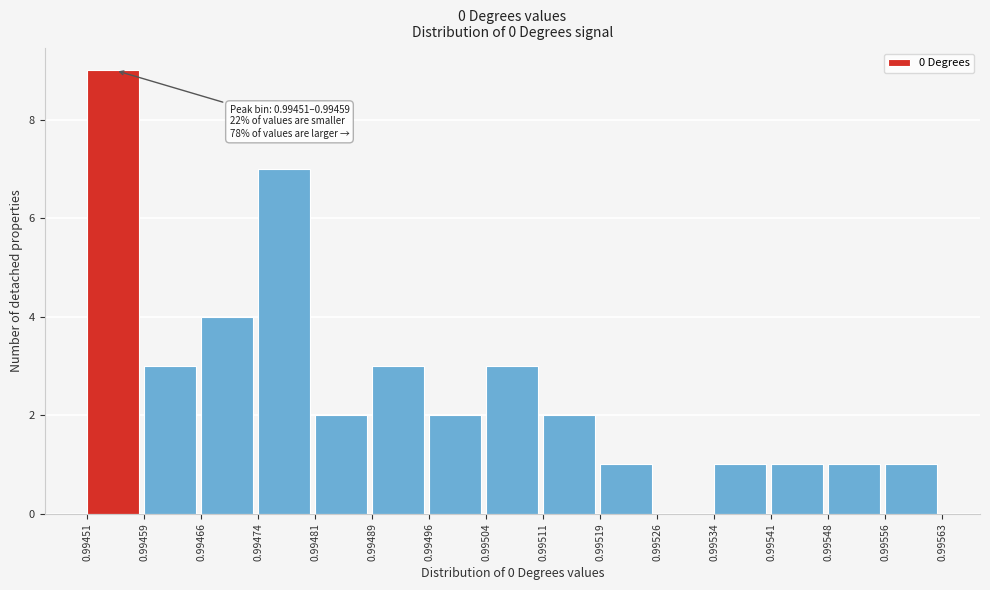

Which range on the x-axis has the tallest bar?

0.99451 to 0.99459